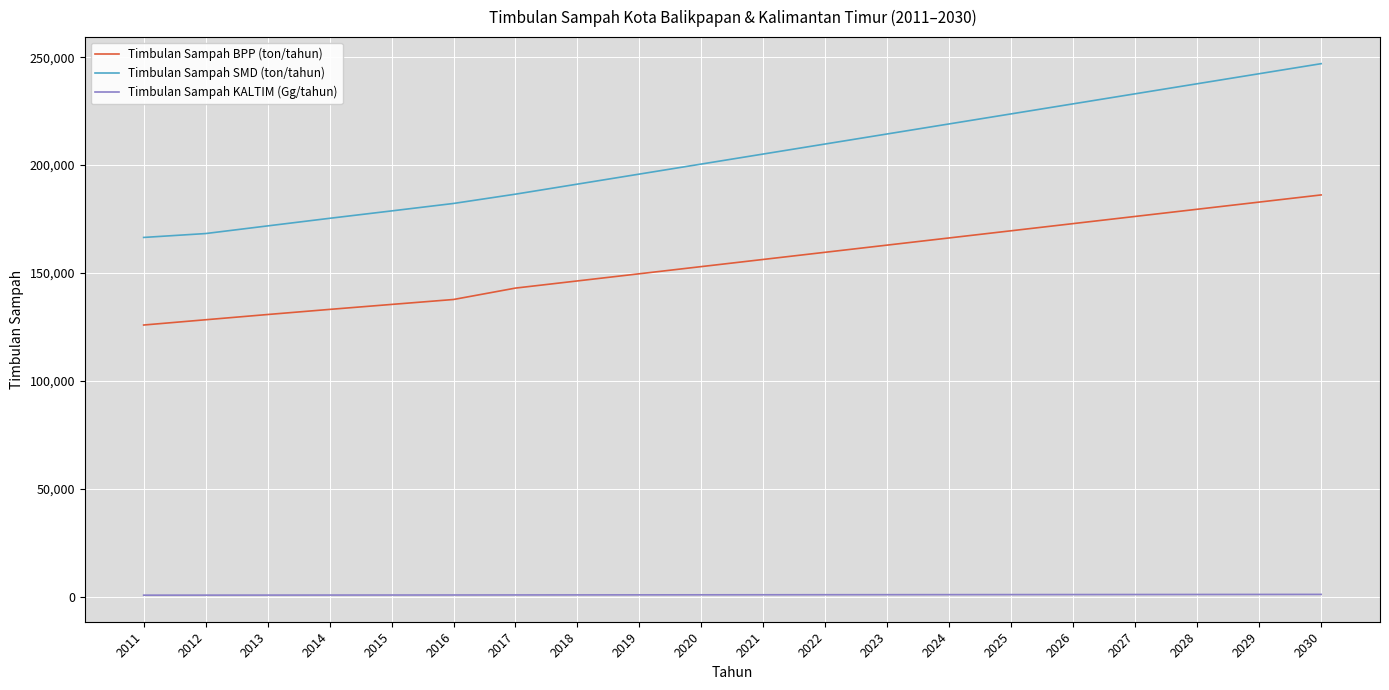

At which category is the sum across all series the highest?

2030